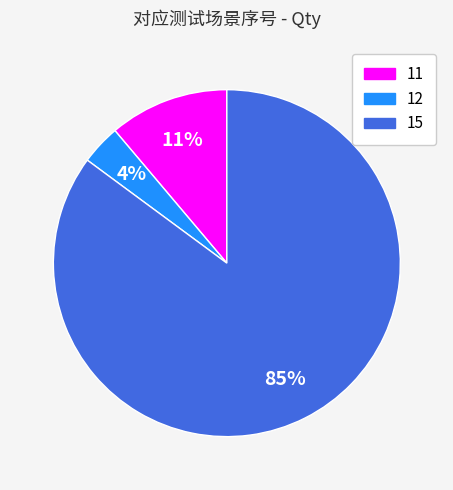

How many slices are in this pie chart?

3